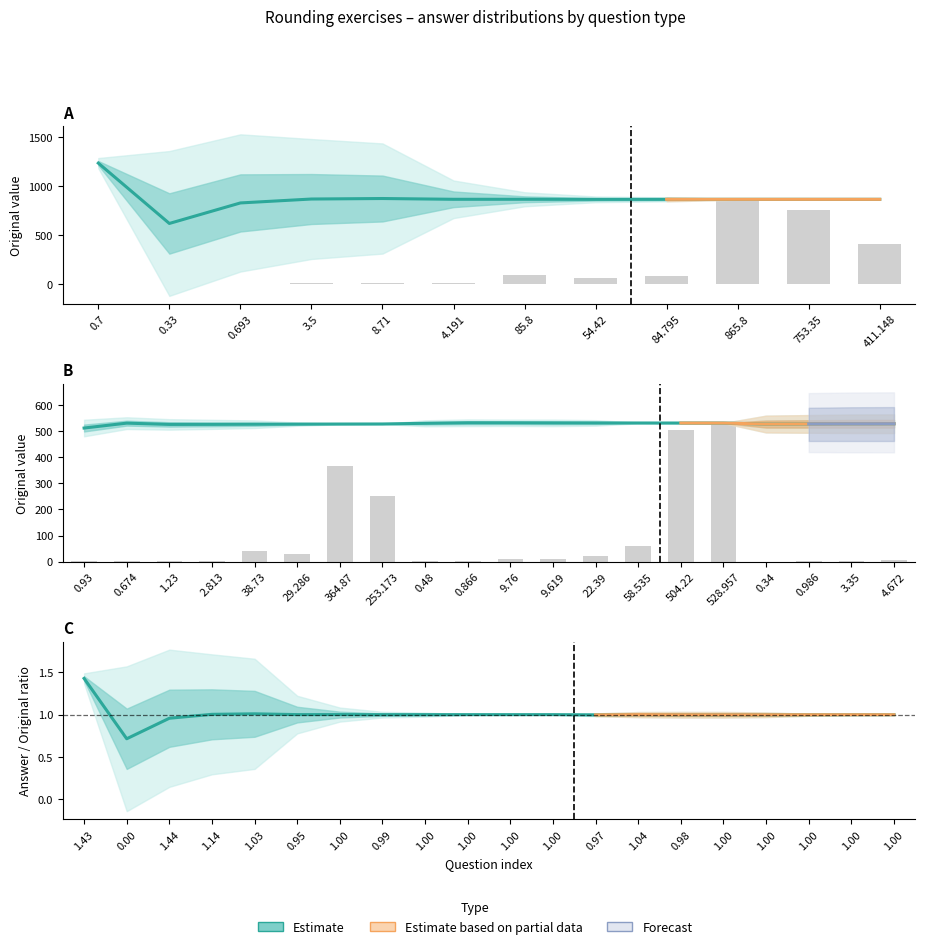

What is the total value across all series at 1.23?

2.4